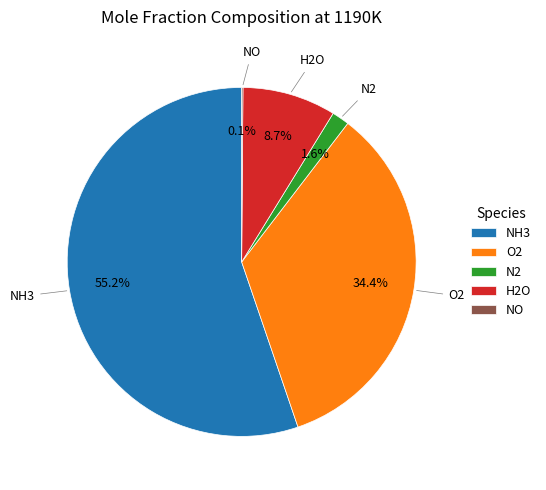

Does any single category account for the majority?

Yes